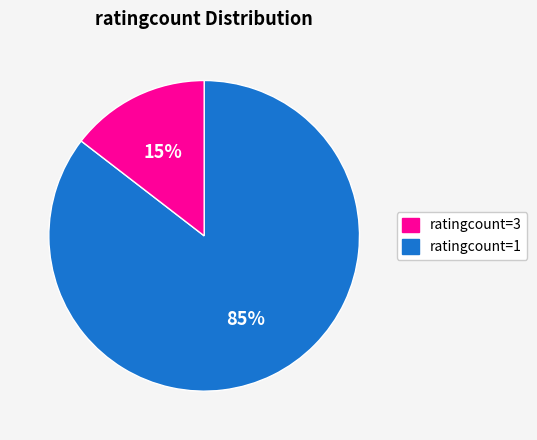

Does any single category account for the majority?

Yes